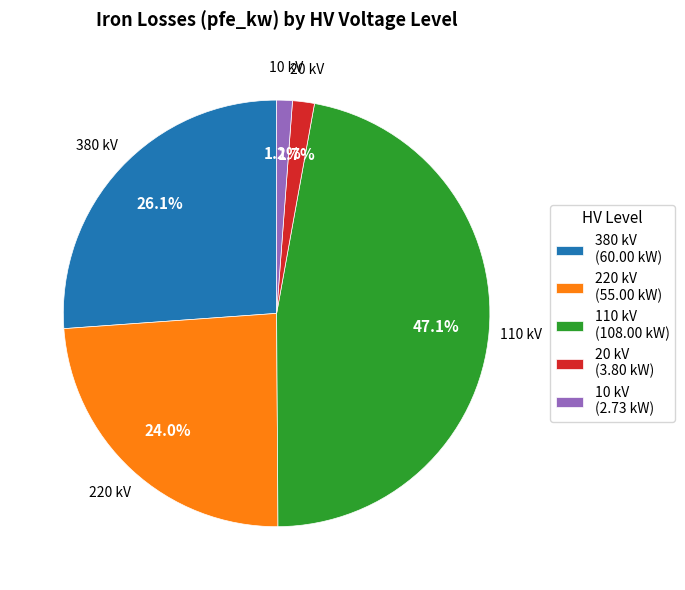

Which has a higher value, 20 kV (3.80 kW) or 110 kV (108.00 kW)?

110 kV (108.00 kW)